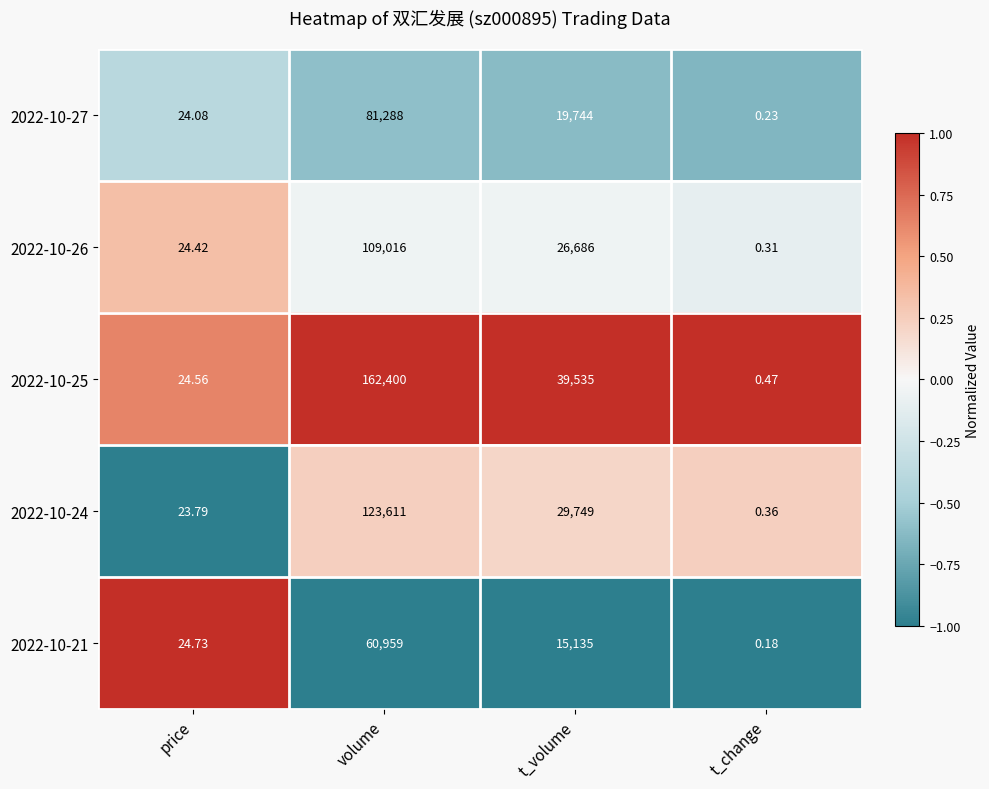

How many values in the 2022-10-25 series are below 39535?

2